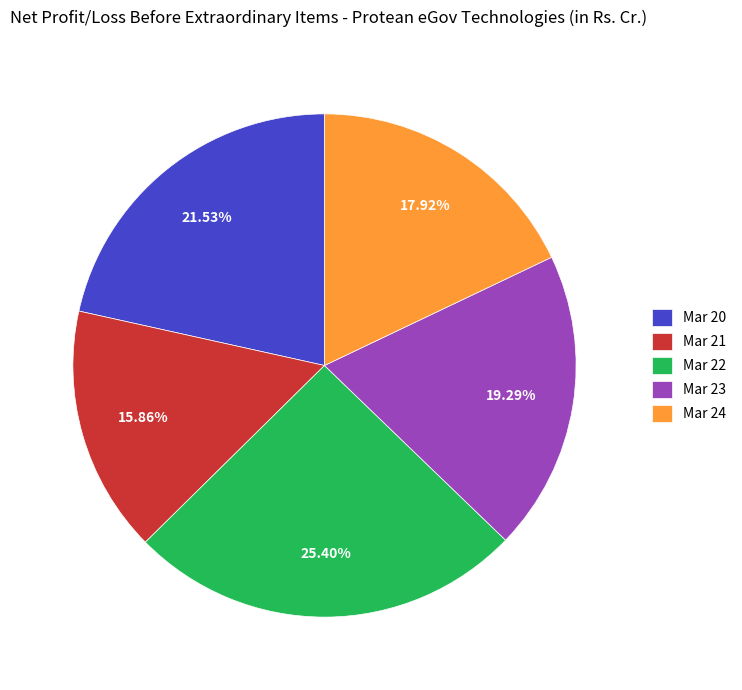

Which slice is the largest?

Mar 22